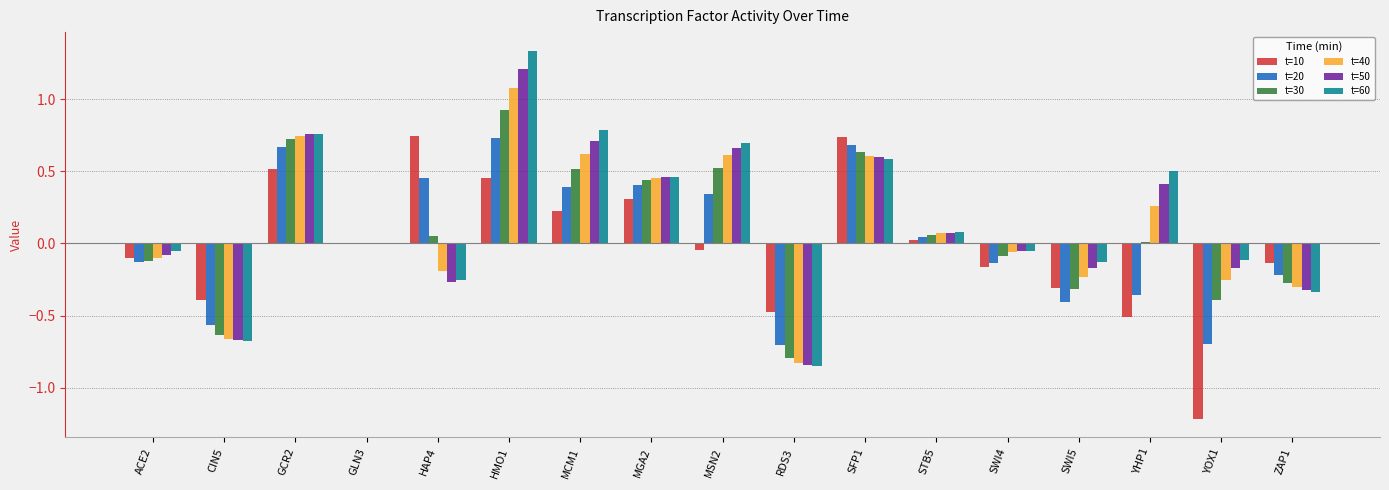

Which series has the largest total across all categories?

t=60